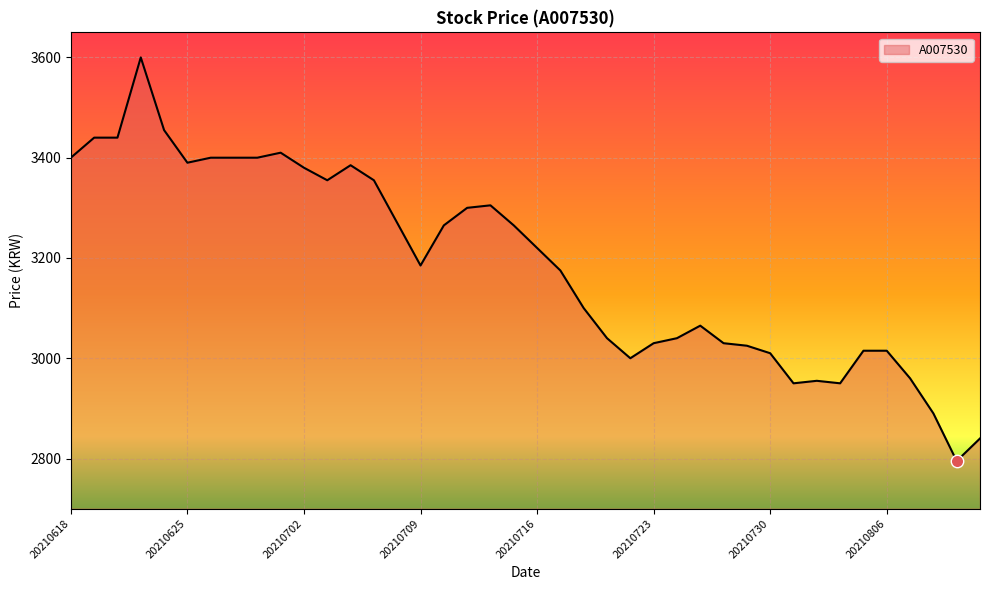

What is the difference between the maximum and minimum values?

805